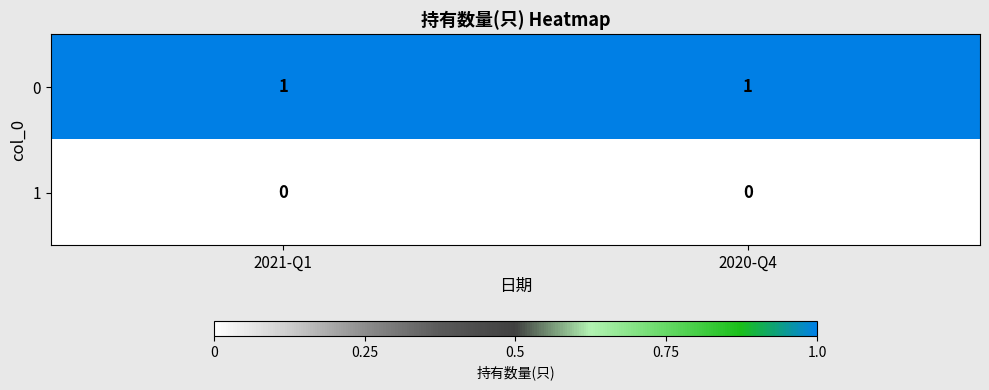

Reading right to left, what are all the values shown in this chart?

0: 1	1
1: 0	0